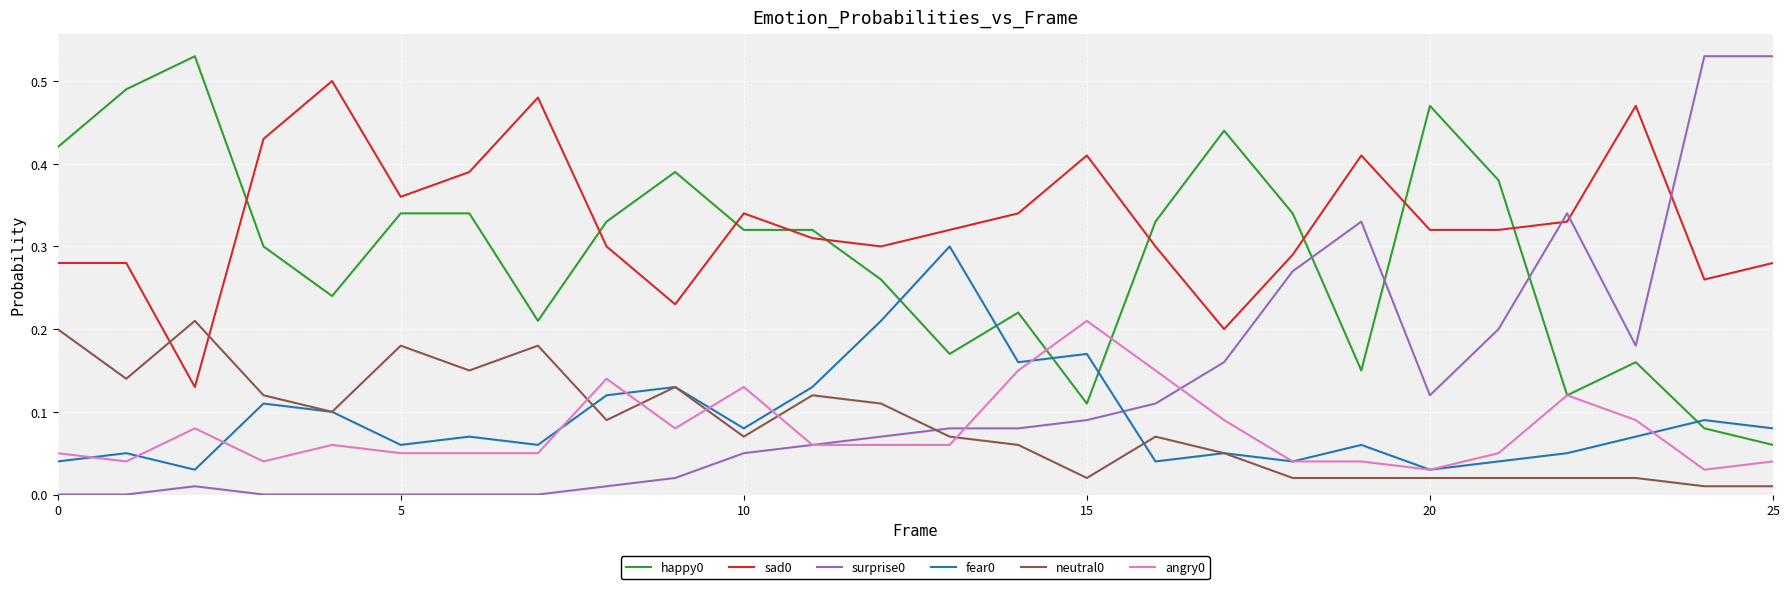

Does the chart have visible grid lines?

Yes